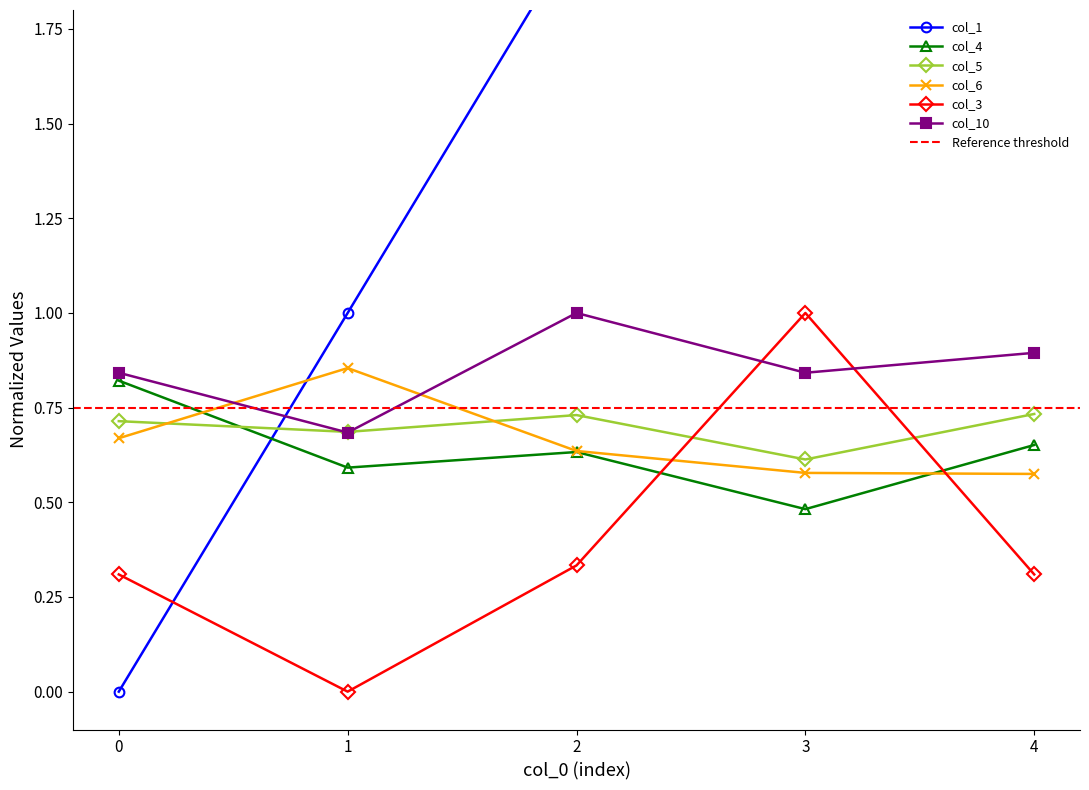

What is the average value of the col_5 series?

0.7